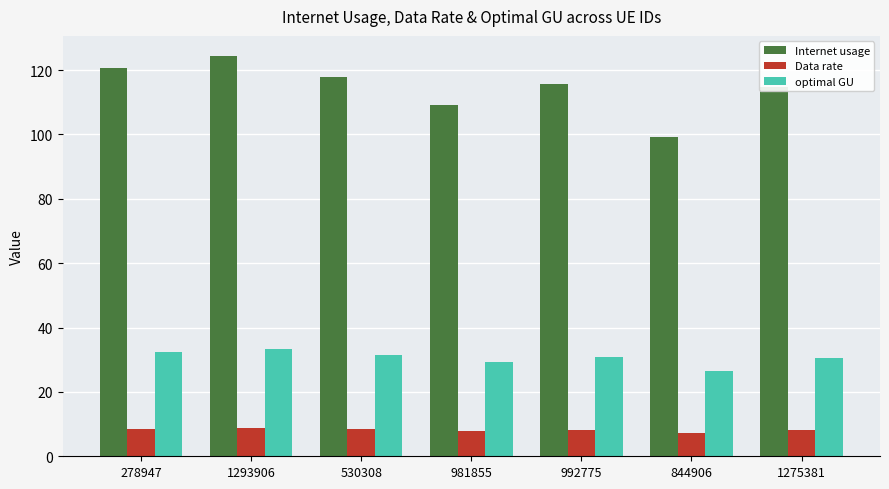

What is the difference between the maximum and minimum values in the Internet usage series?

25.3